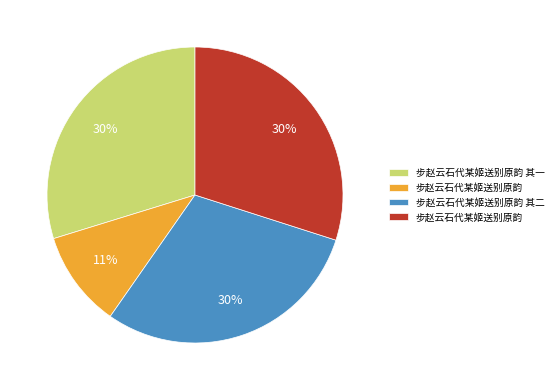

Does any single category account for the majority?

No